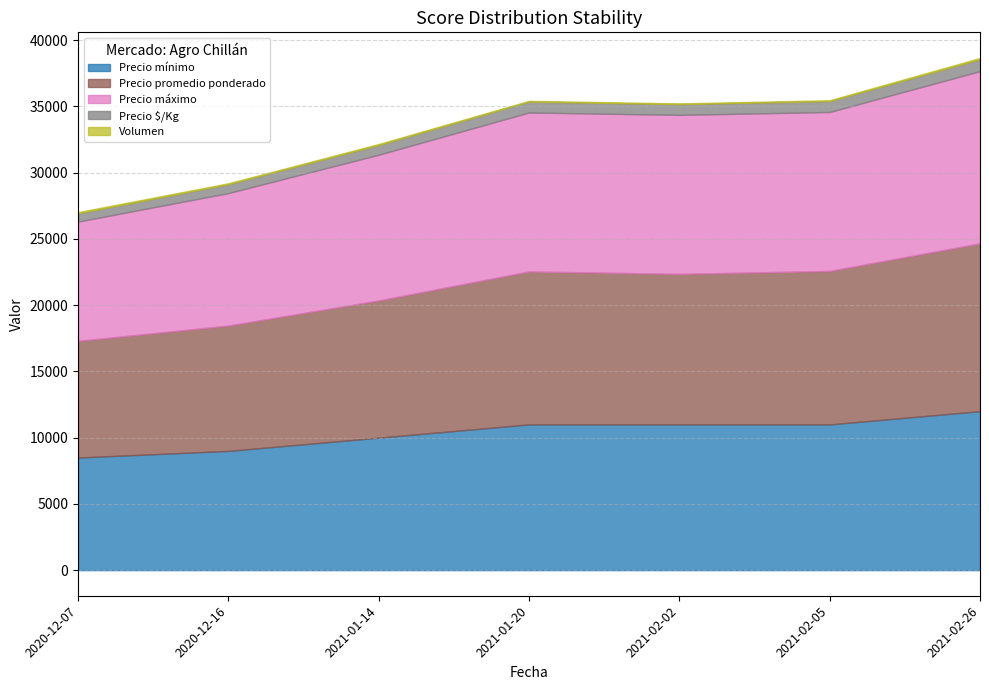

The Precio mínimo series shows 11000 at 2021-01-20. True or false?

True